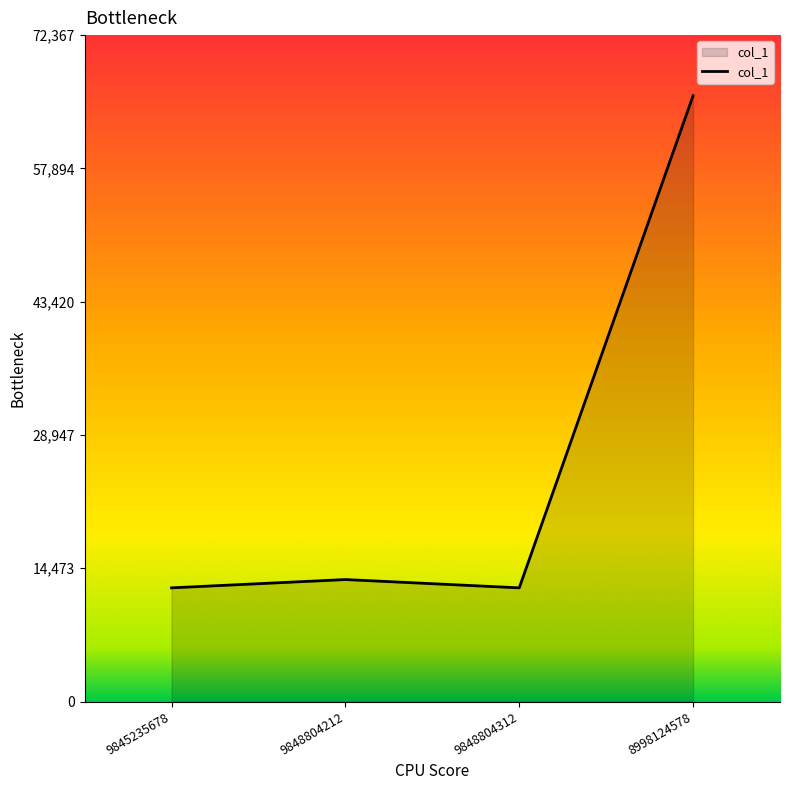

True or false: the data shows 65789 at 8998124578.

True